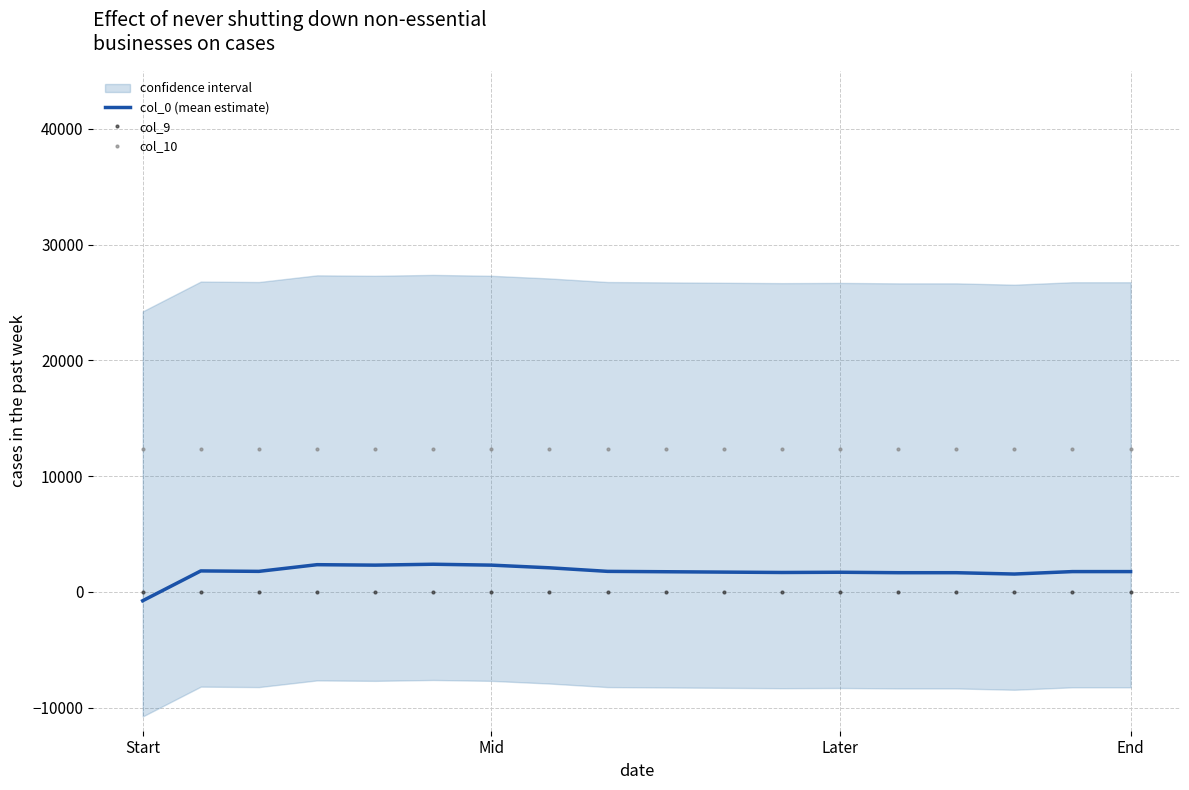

What is the highest value of the col_0 (mean estimate) series?

2384.6